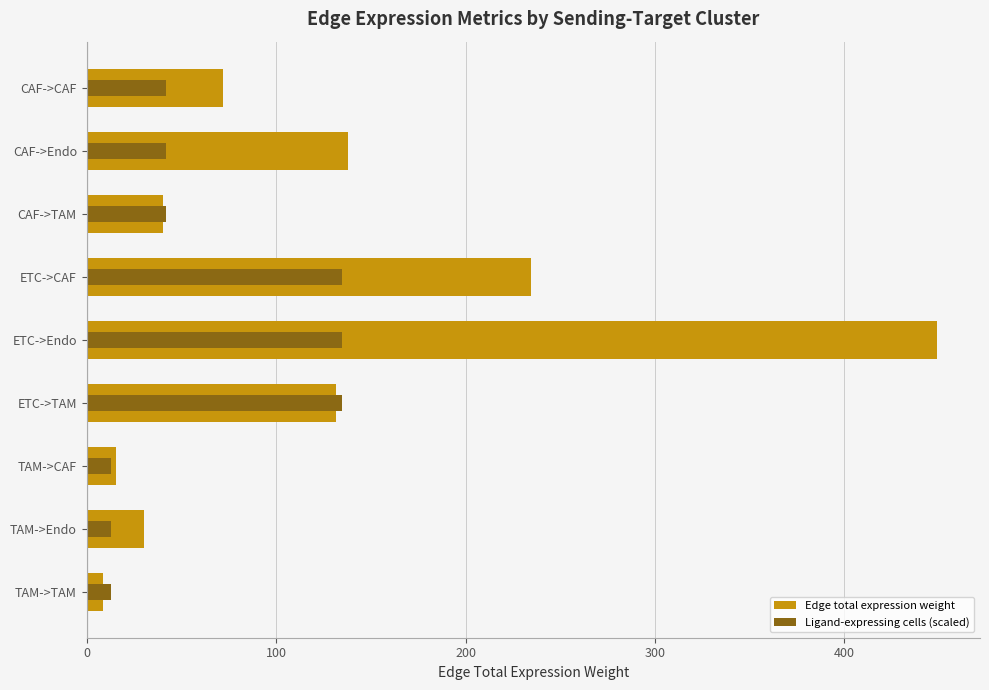

What is the sum of all Edge total expression weight values?

1120.5